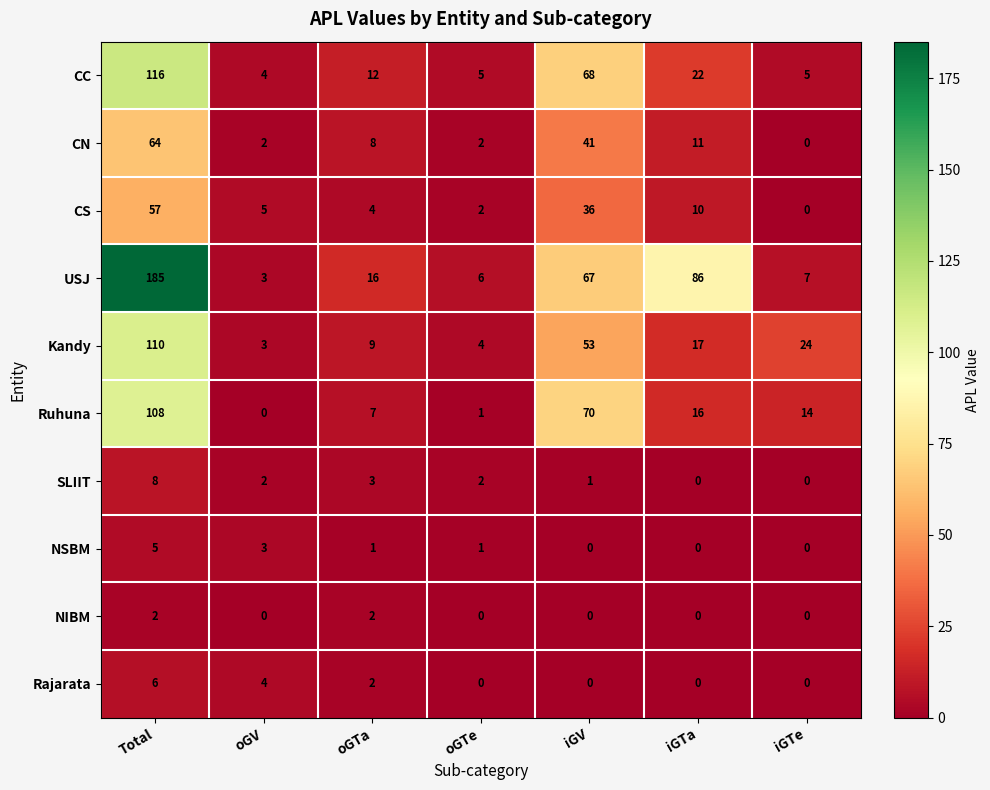

At which category is the sum across all series the highest?

Total